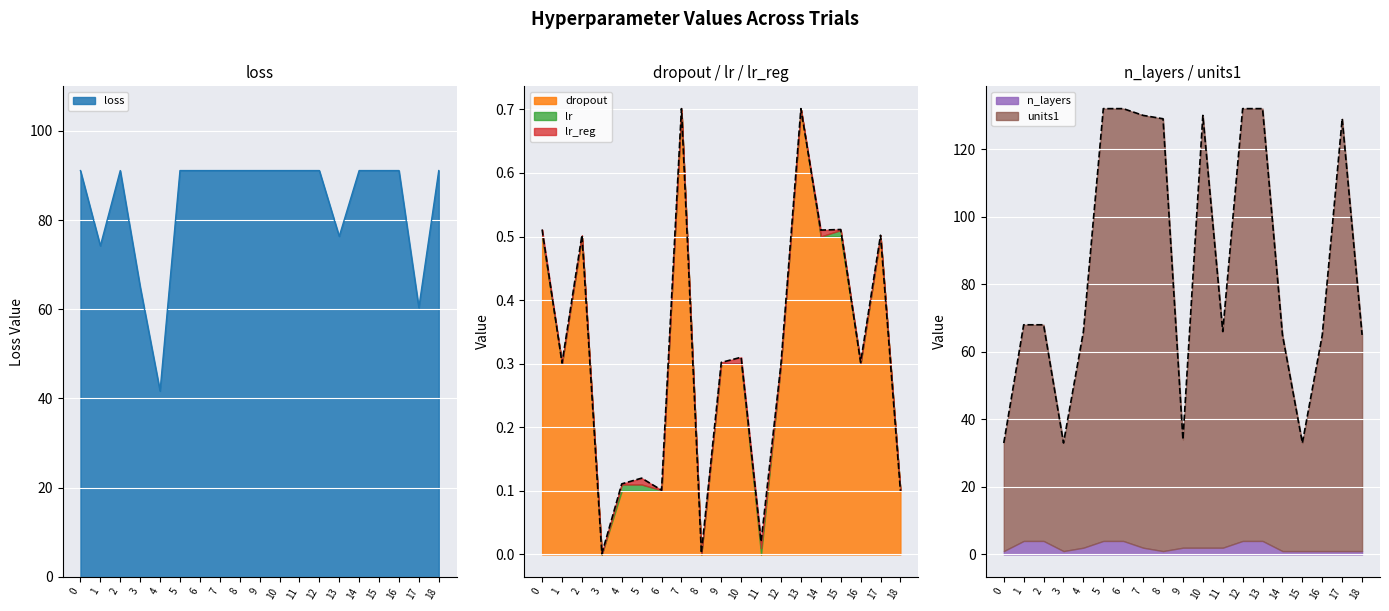

The loss series shows 128.7 at 15. True or false?

False